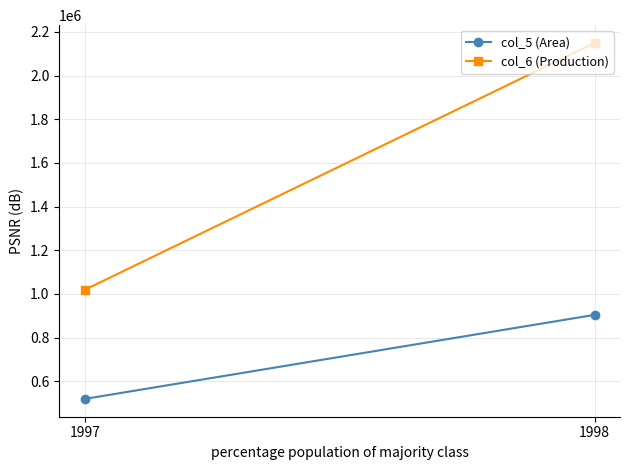

How many col_5 (Area) values are between 518801 and 903800?

2